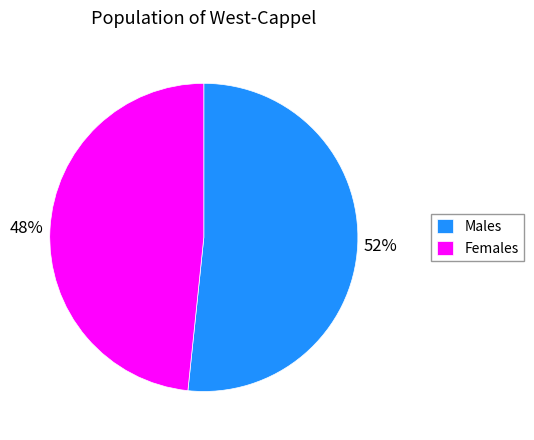

Is there a majority slice in this chart?

Yes